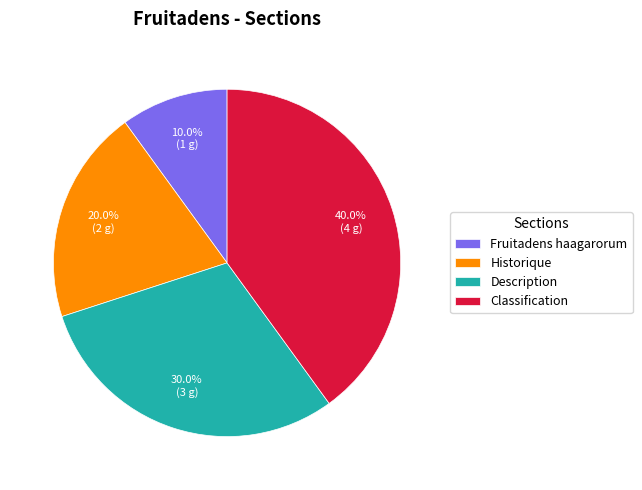

To the nearest percent, what portion does Description represent?

30%